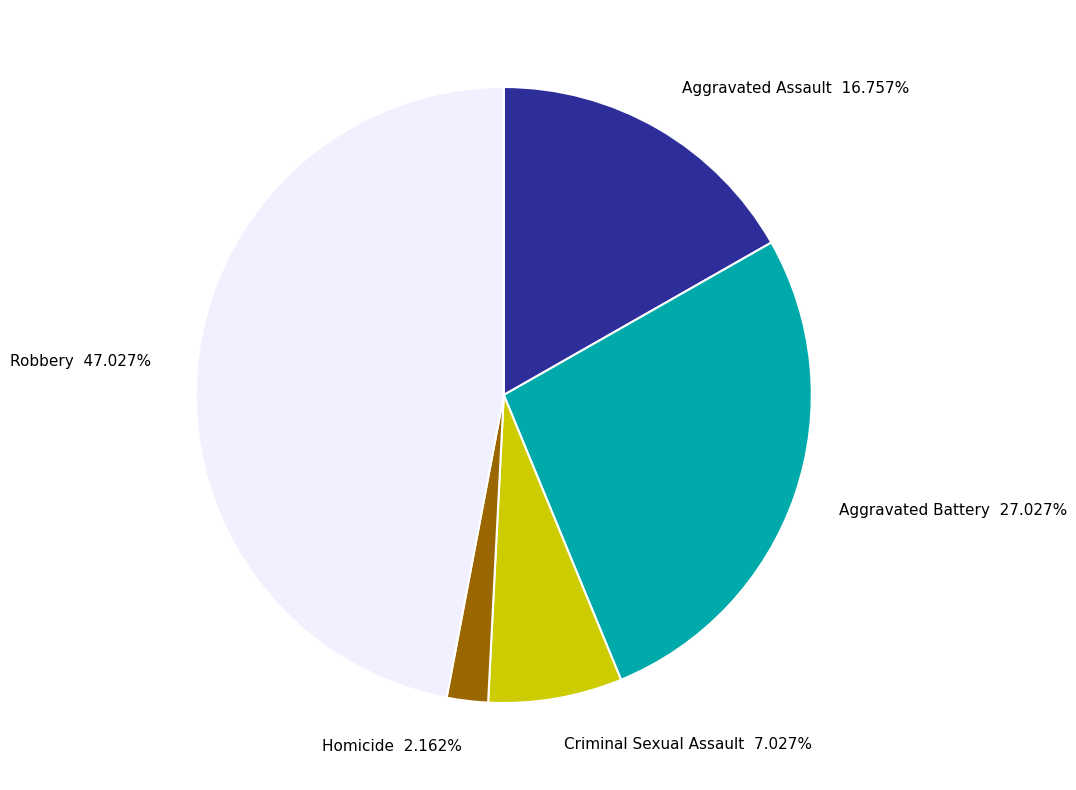

Is there a majority slice in this chart?

No